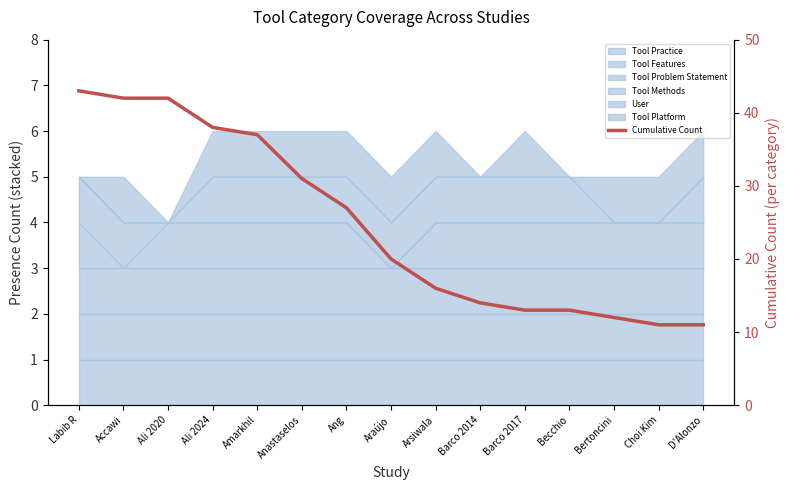

Rank the categories by value from lowest to highest.

Choi Kim, D'Alonzo, Bertoncini, Barco 2017, Becchio, Barco 2014, Arsiwala, Araújo, Ang, Anastaselos, Amarkhil, Ali 2024, Accawi, Ali 2020, Labib R